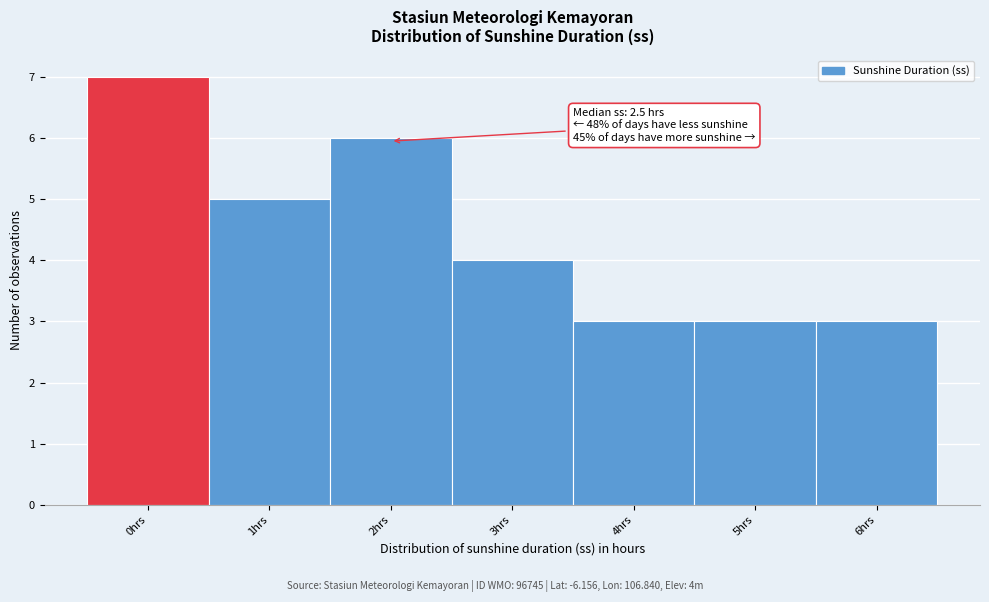

Reading left to right, transcribe all the data shown in this chart.

7	5	6	4	3	3	3